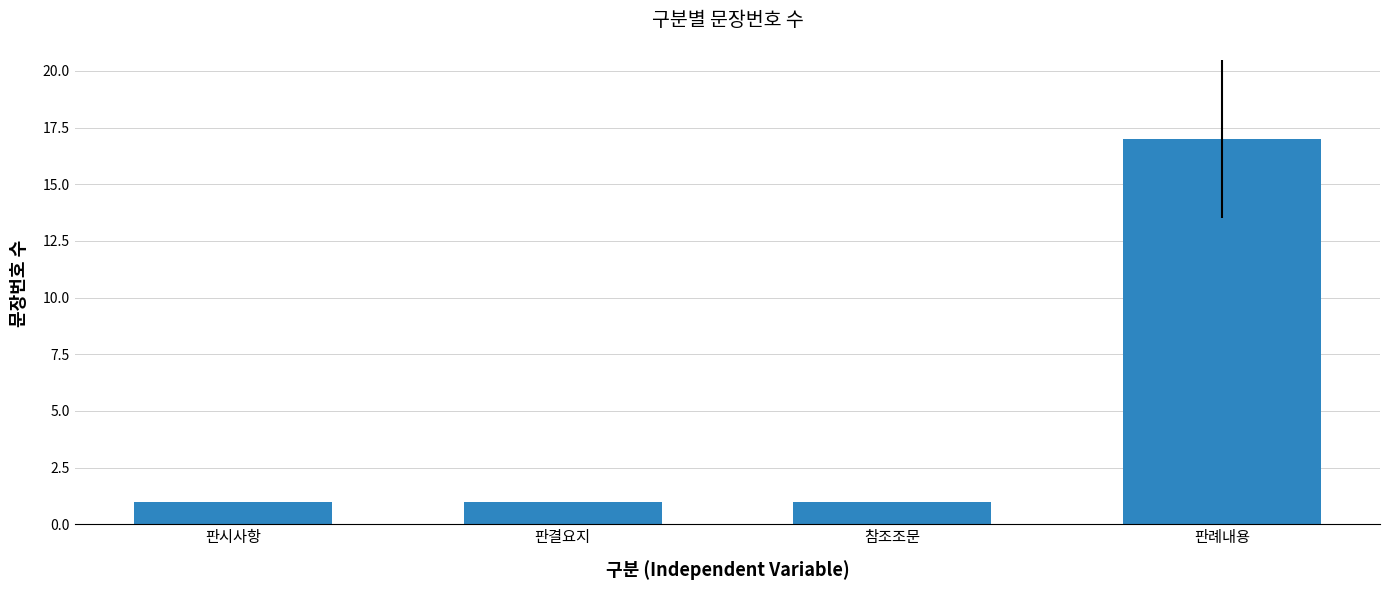

What is the value of the 2nd bar from the left?

1